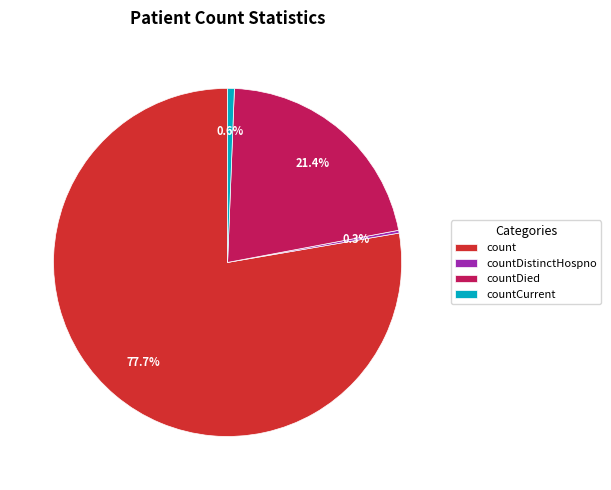

Approximately how many times larger is the value at count compared to countDied?

3.6